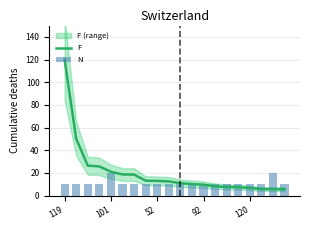

Does the chart contain stacked bars?

No